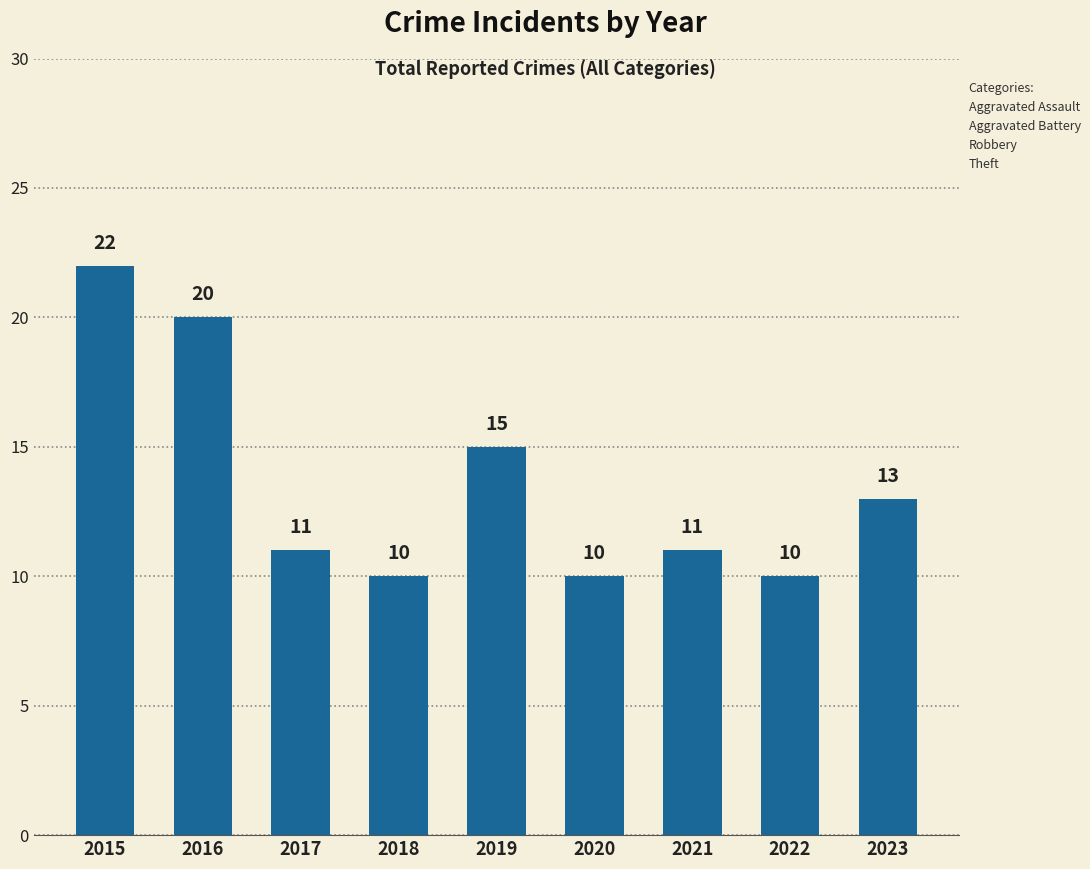

How many values are below 11?

3